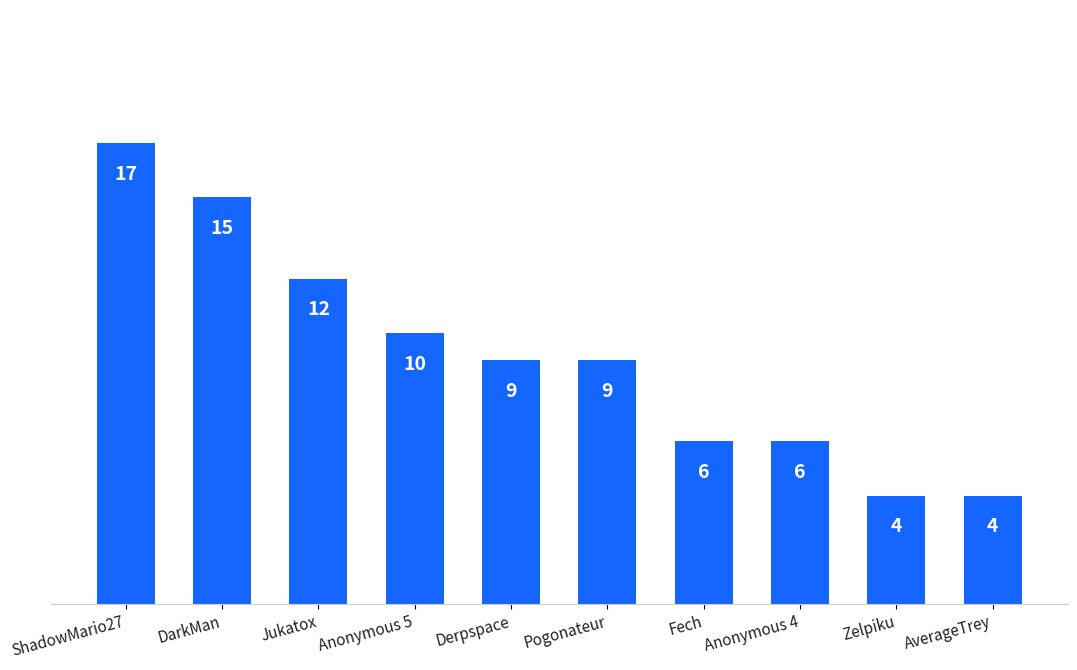

What is the sum of all values?

92